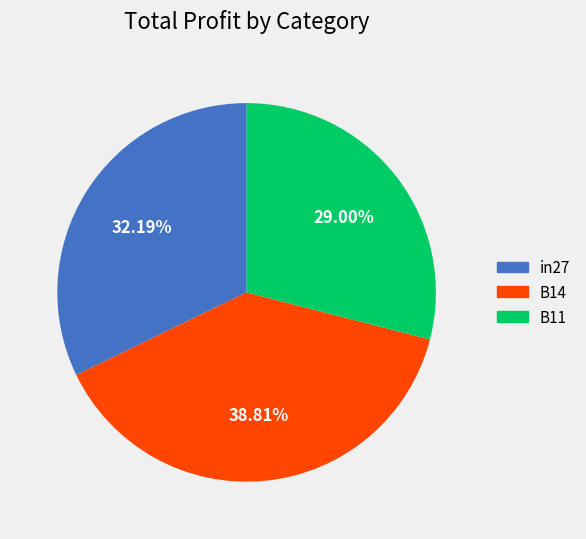

Combined, what portion of the pie is B14 and in27?

71.0%